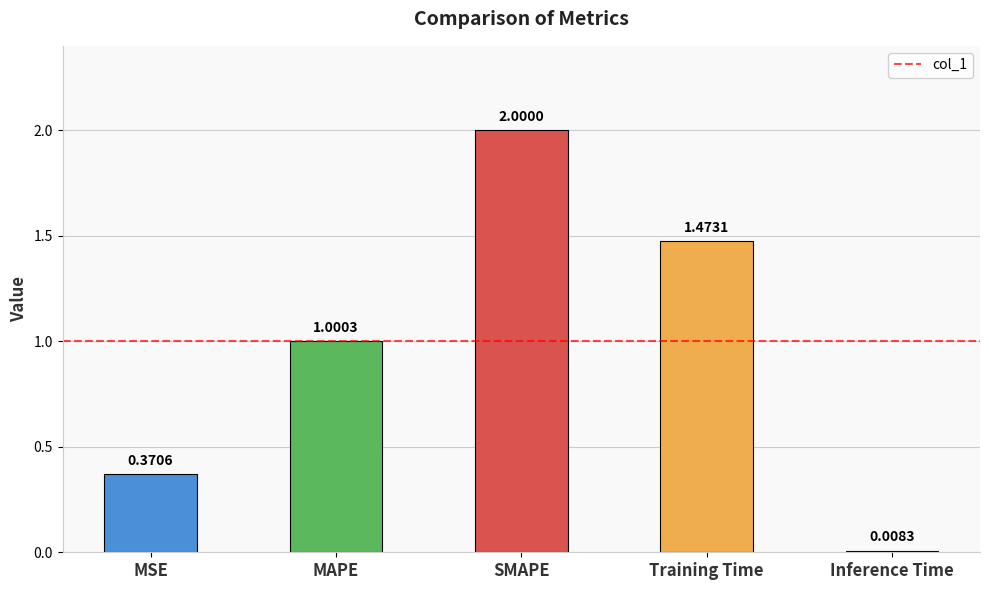

What is the change in value from MSE to Inference Time?

-0.4